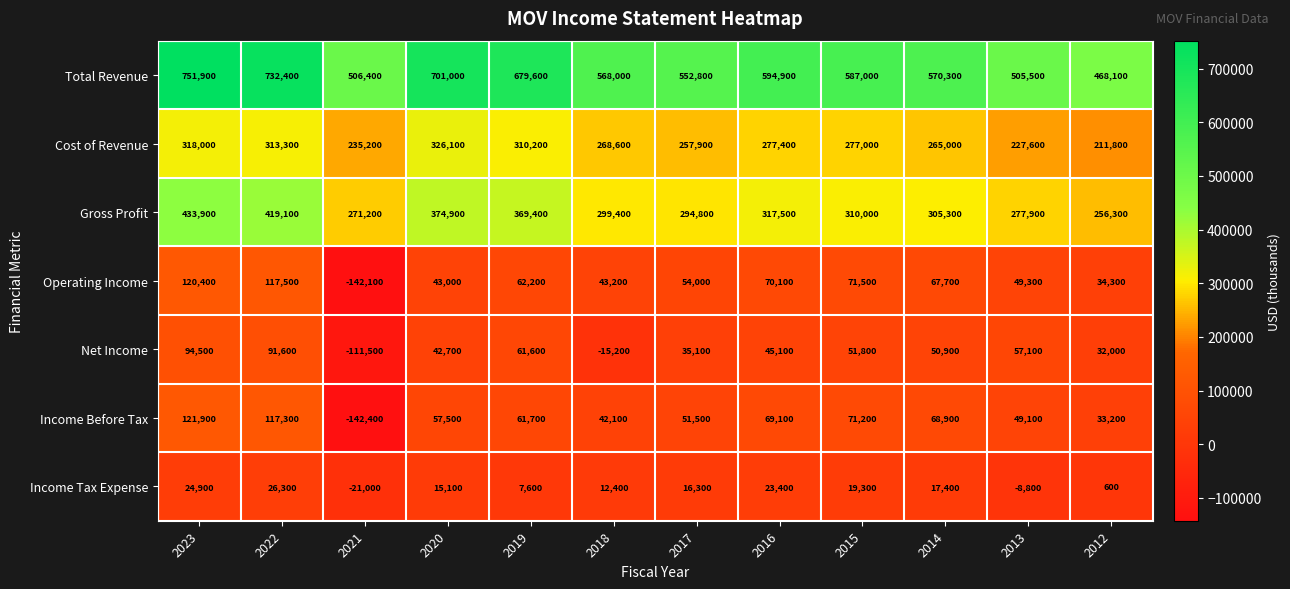

Between 2020 and 2013, which series saw the biggest shift?

Total Revenue